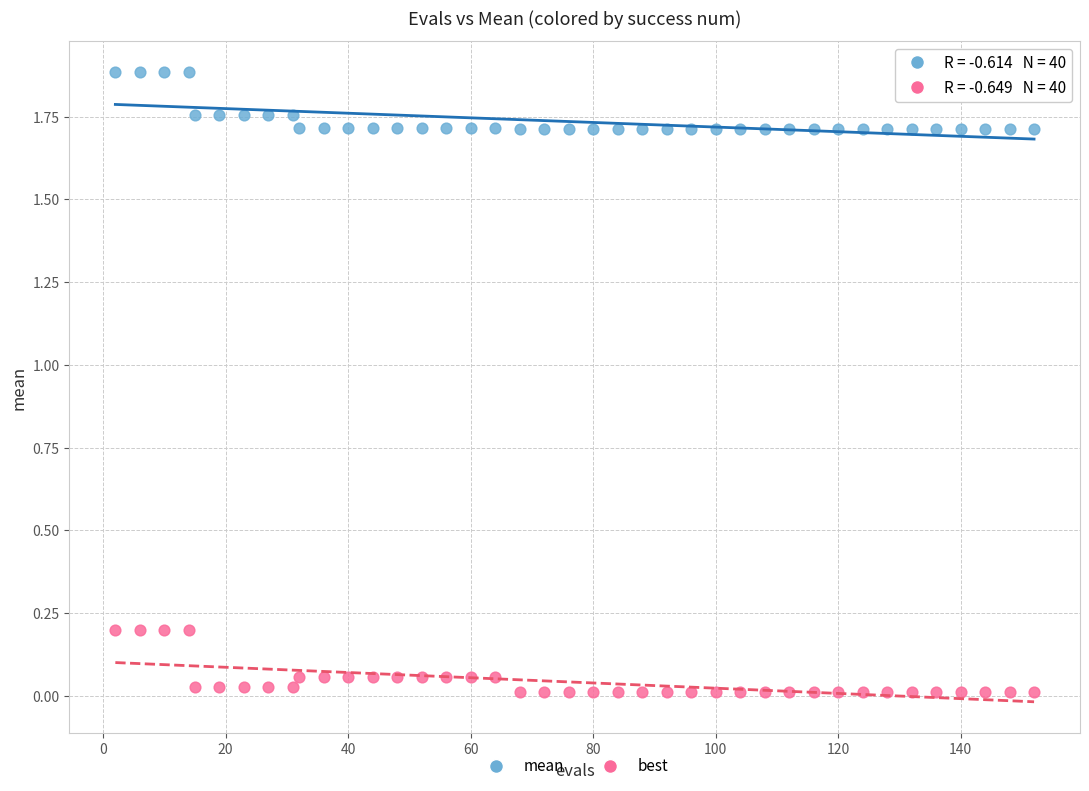

Which series reaches the maximum Y coordinate?

mean